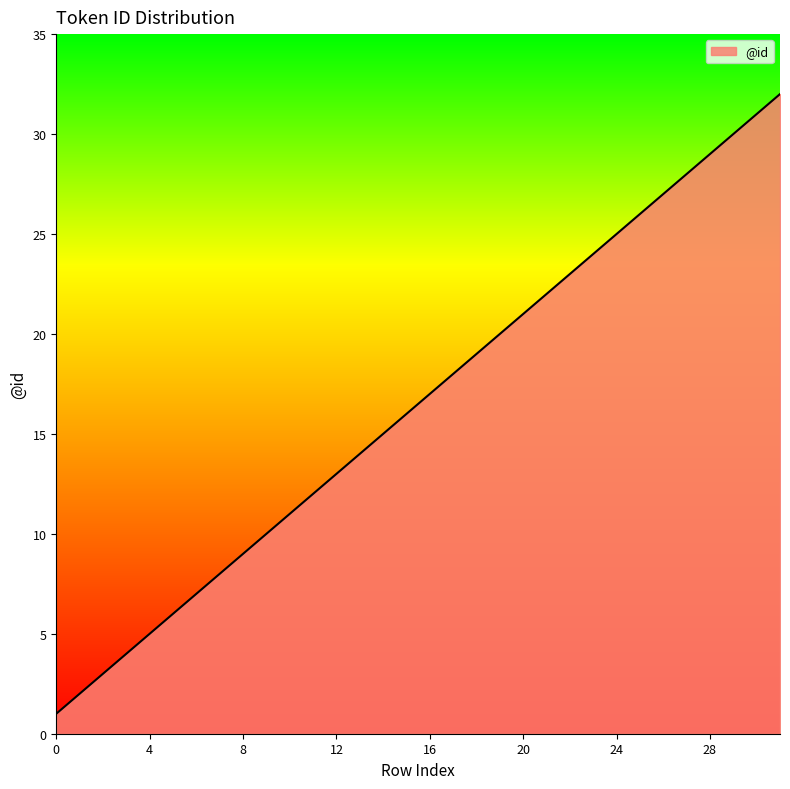

What is the maximum value shown in the chart?

32